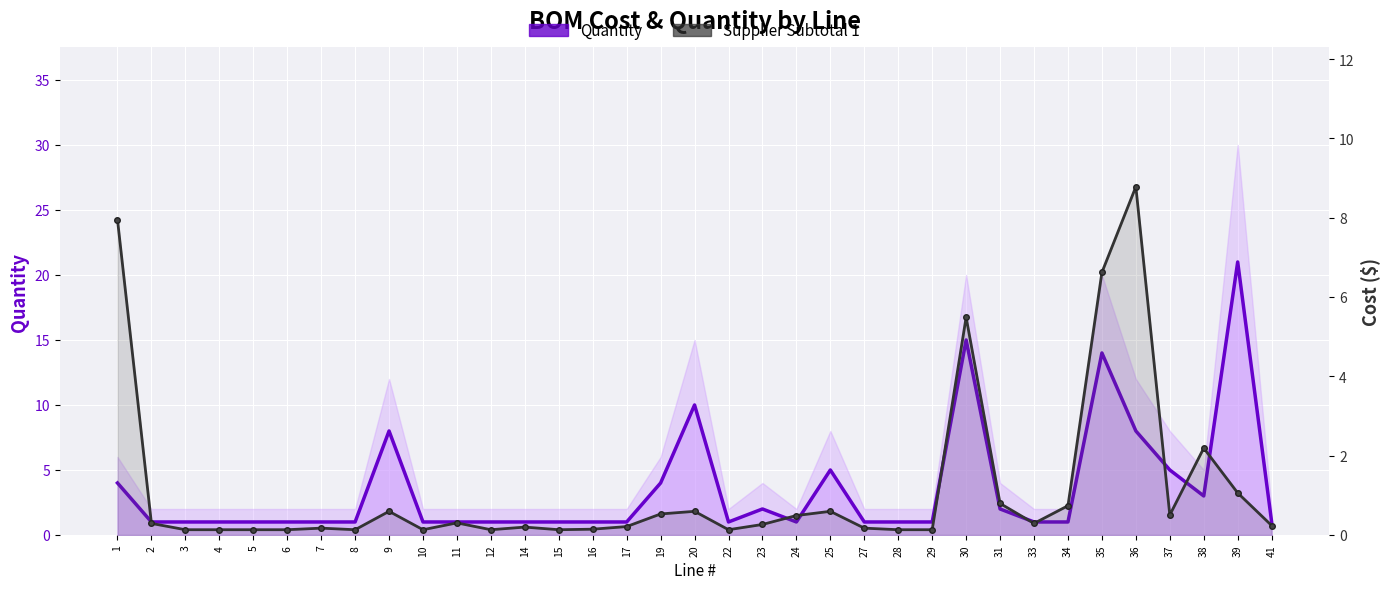

Rank the series at 4 from lowest to highest value.

Supplier Subtotal 1, Quantity